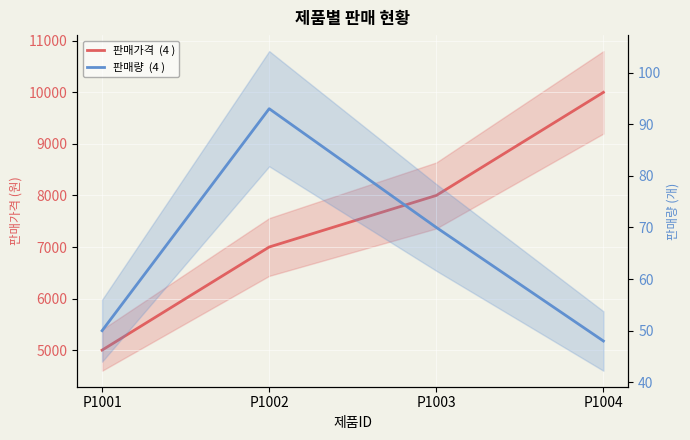

True or false: 판매가격 and 판매량 intersect in this chart.

False